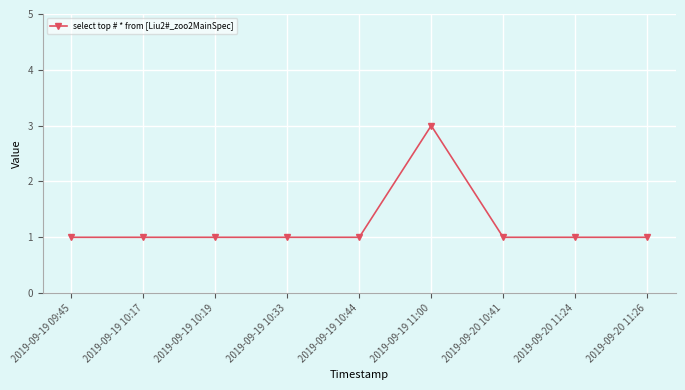

The chart shows a value of 1 at 2019-09-19 09:45. True or false?

True